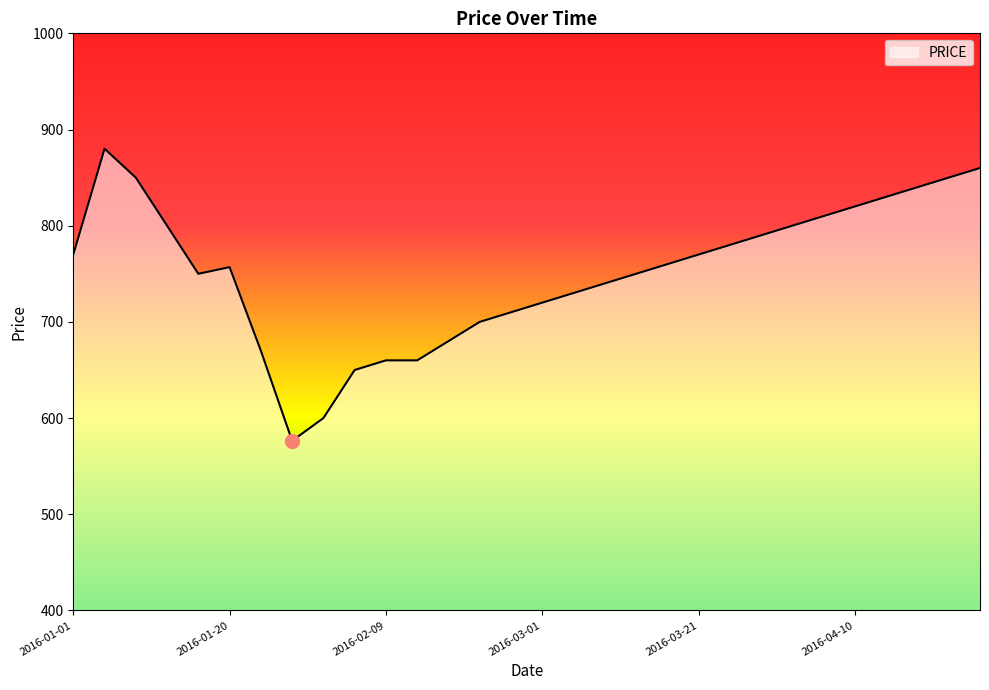

What is the maximum value shown in the chart?

880.0